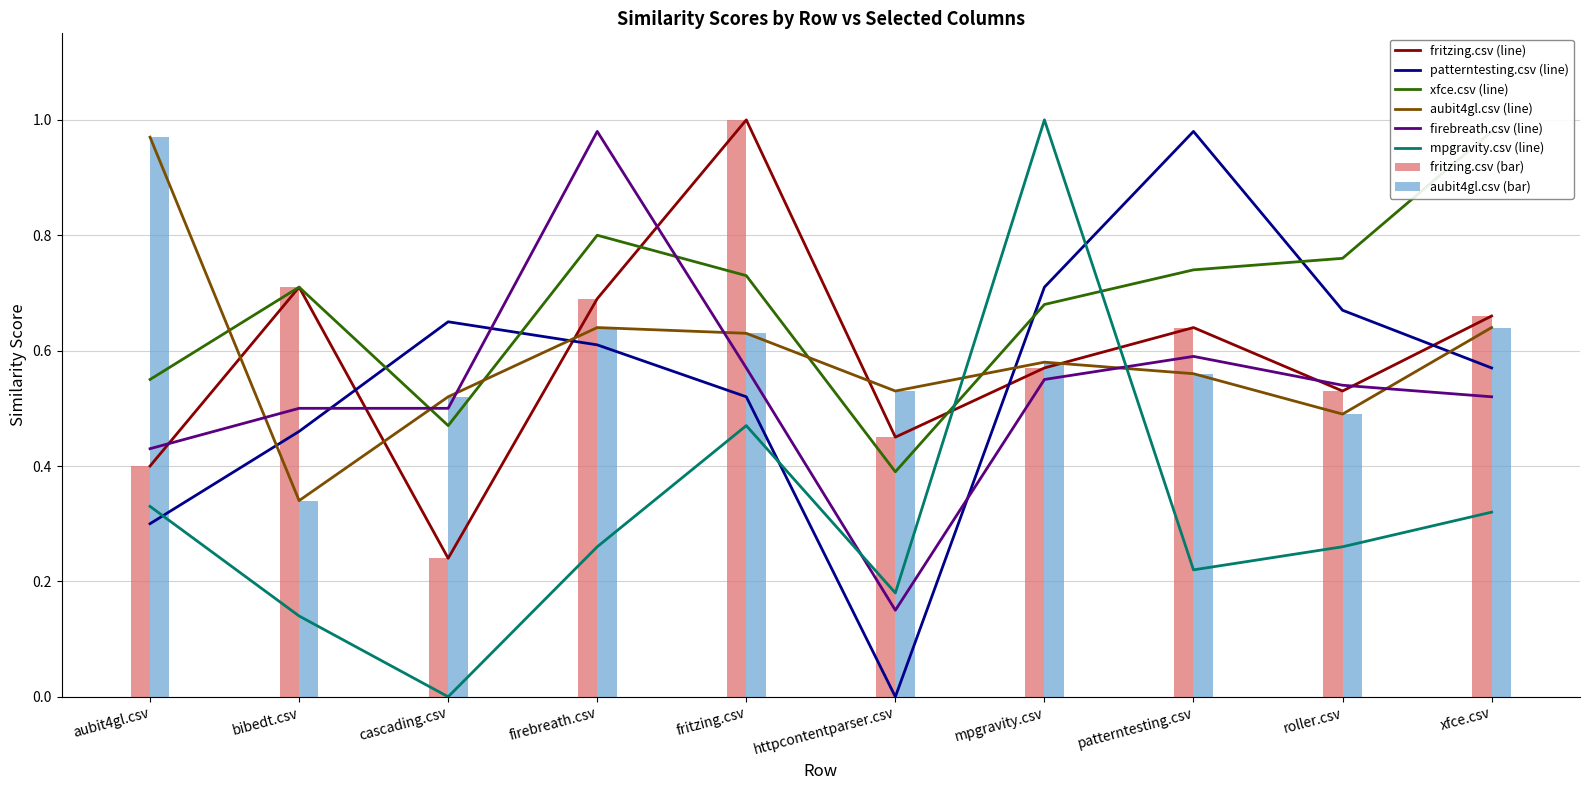

List the series in order of their peak value, highest first.

fritzing.csv, mpgravity.csv, patterntesting.csv, xfce.csv, firebreath.csv, aubit4gl.csv